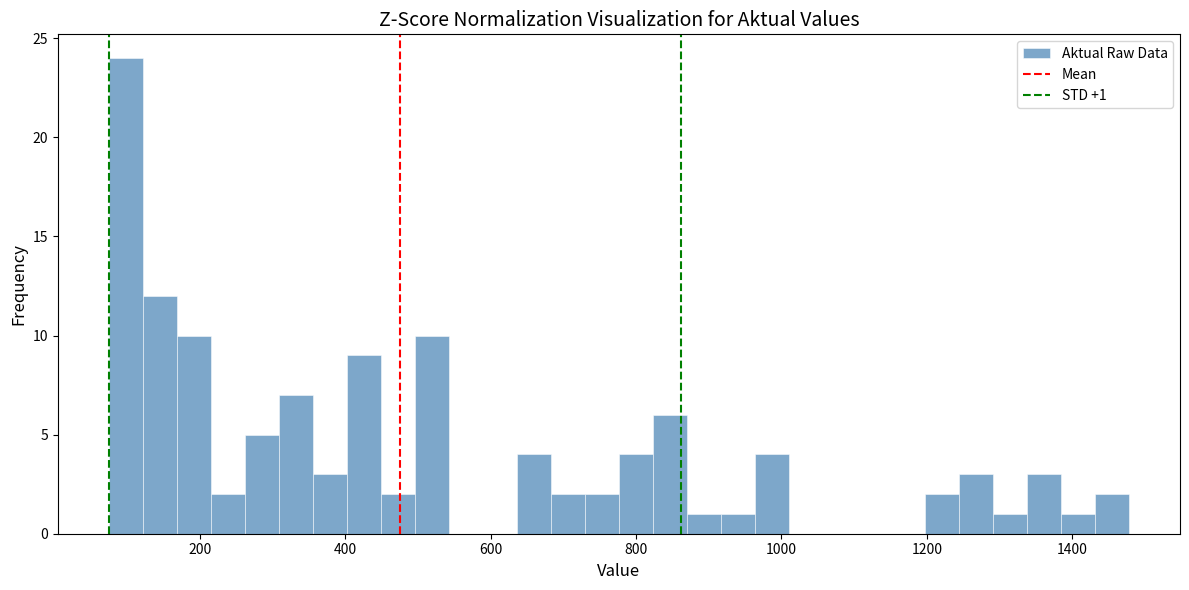

Read against the x-axis, roughly where is the centre of the tallest bar?

100